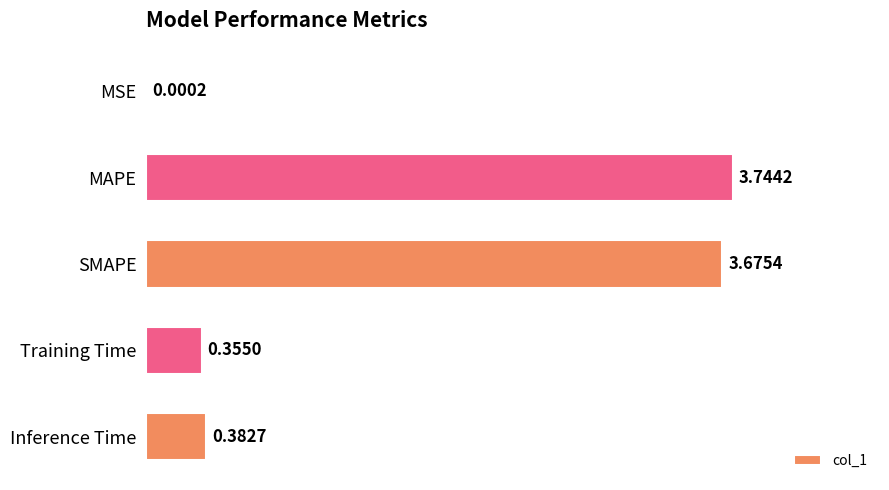

At which label is the value closest to 1?

Inference Time